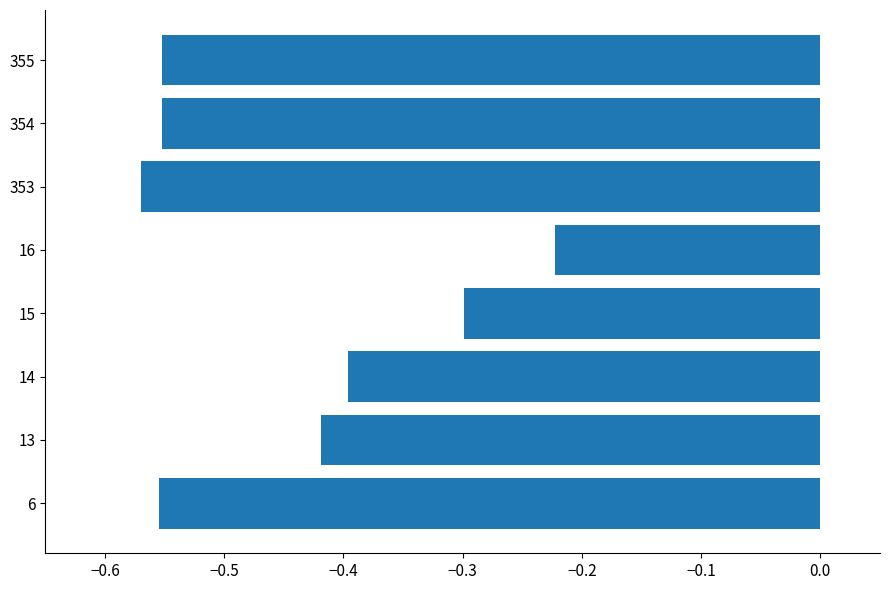

The value at 13 is -0.4. True or false?

True